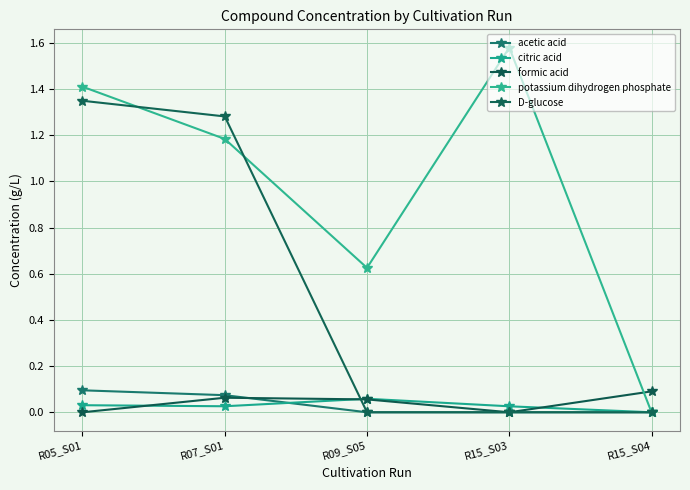

The formic acid series shows 0.0 at R09_S05. True or false?

False